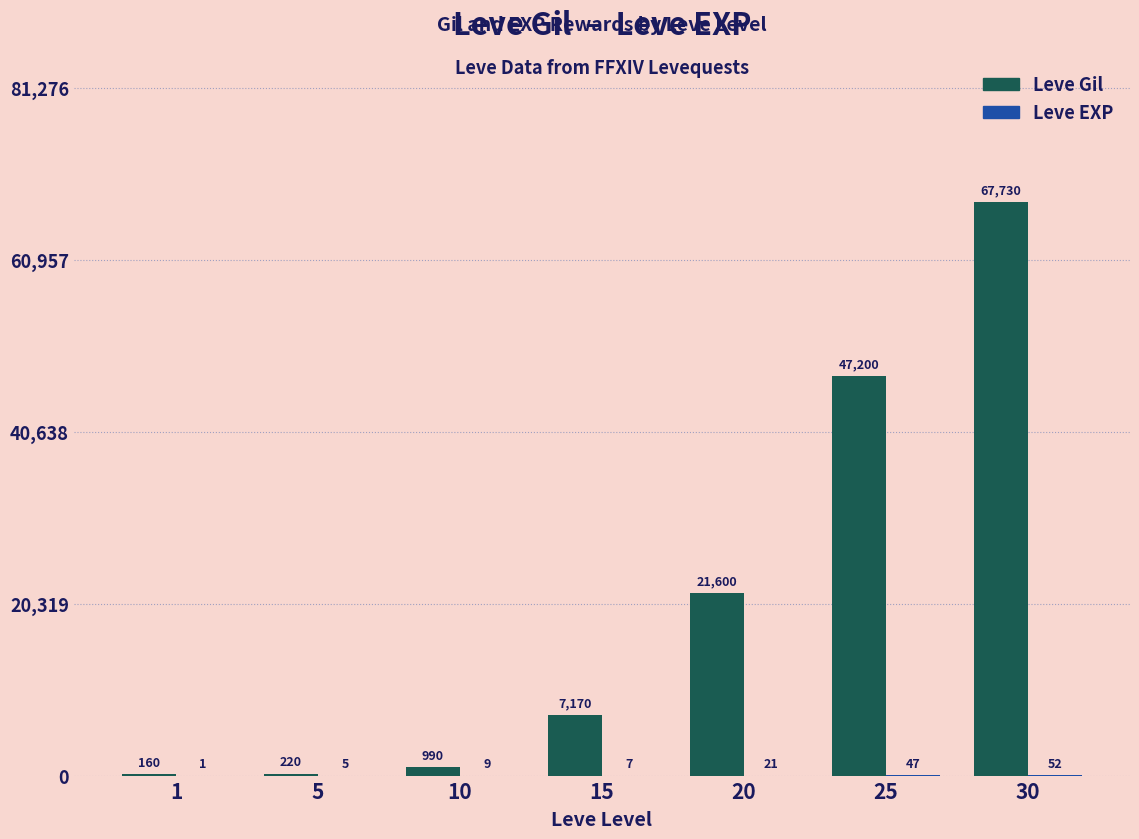

Count the number of categories in the chart.

7